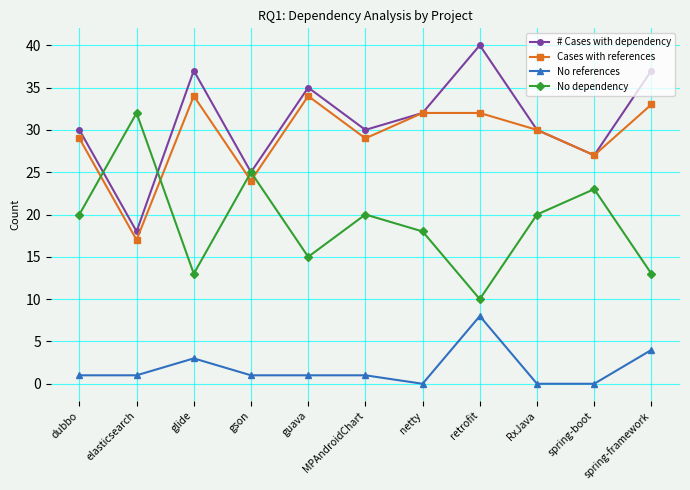

At how many categories does at least one series exceed 11?

11